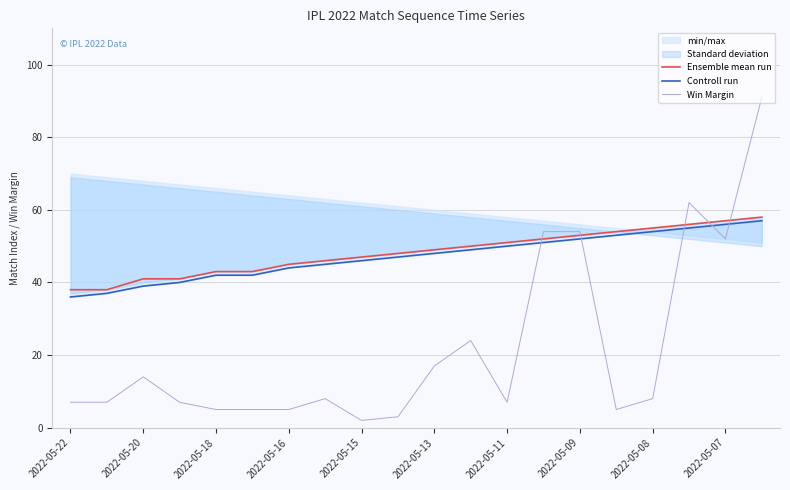

True or false: Win Margin has a value of 5 at 2022-05-16.

True